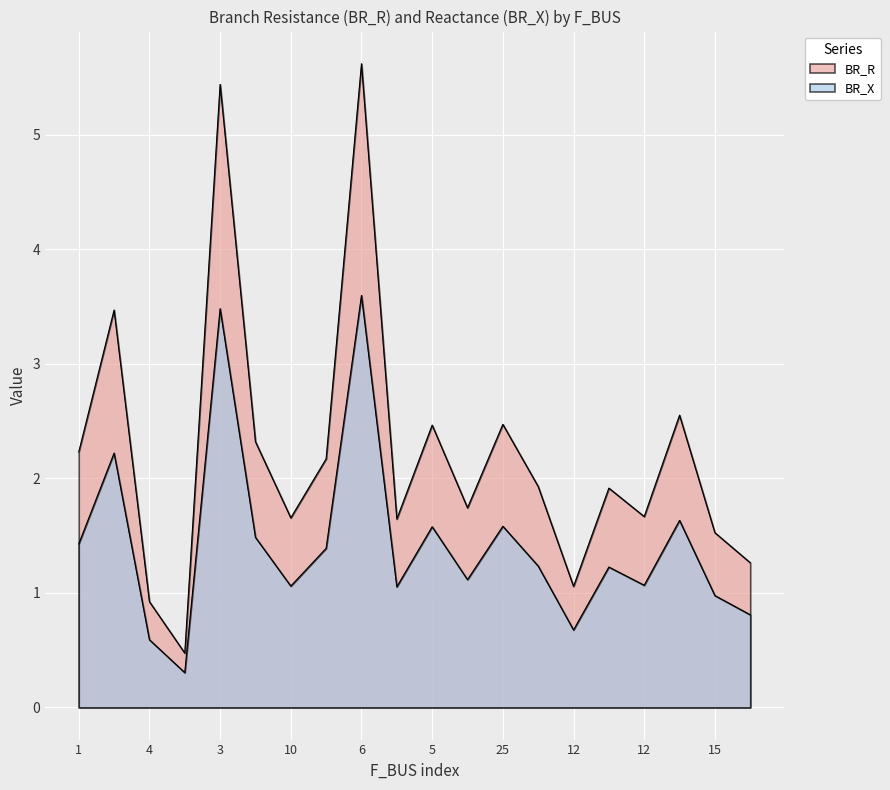

At which category does BR_X reach its first local peak?

2